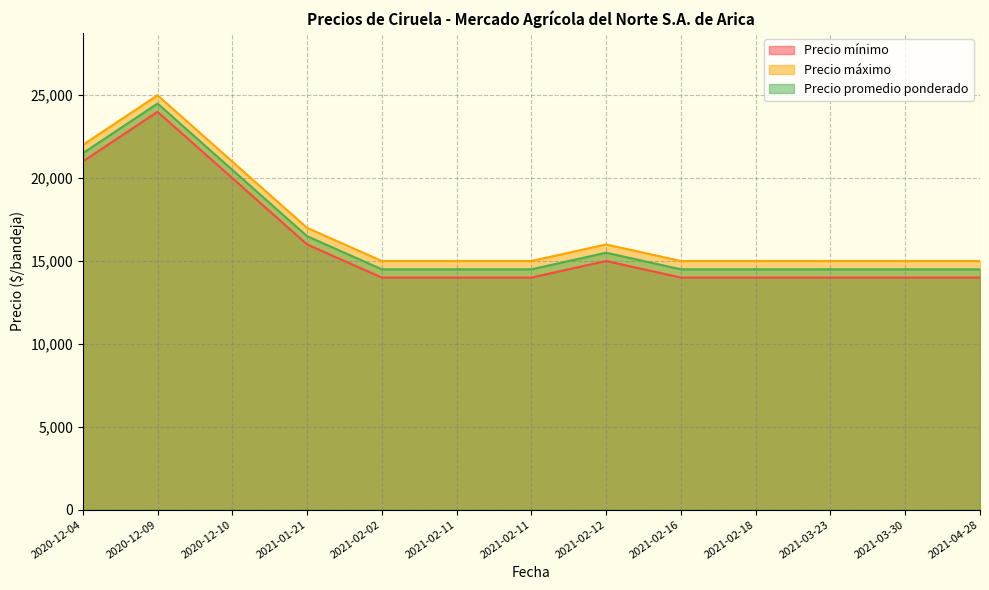

Reading right to left, transcribe all the data shown in this chart.

Precio mínimo: 14000	14000	14000	14000	14000	15000	14000	14000	14000	16000	20000	24000	21000
Precio máximo: 15000	15000	15000	15000	15000	16000	15000	15000	15000	17000	21000	25000	22000
Precio promedio ponderado: 14500	14500	14500	14500	14500	15500	14500	14500	14500	16500	20500	24500	21500